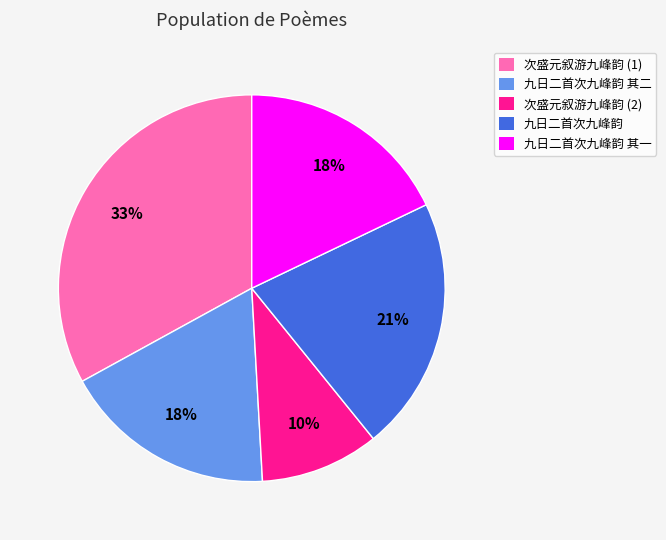

What is the largest slice in the pie chart?

次盛元叙游九峰韵 (1)